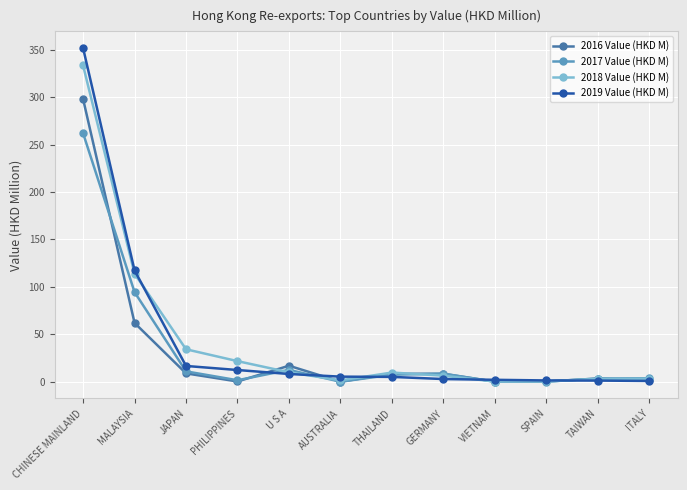

What is the label of the 5th point from the right?

GERMANY